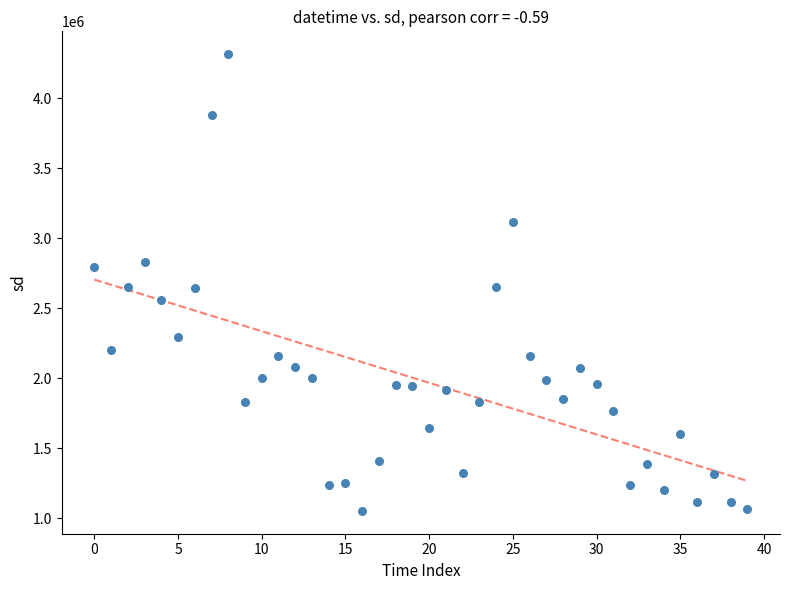

What is the range of Y values (max minus min)?

3261600